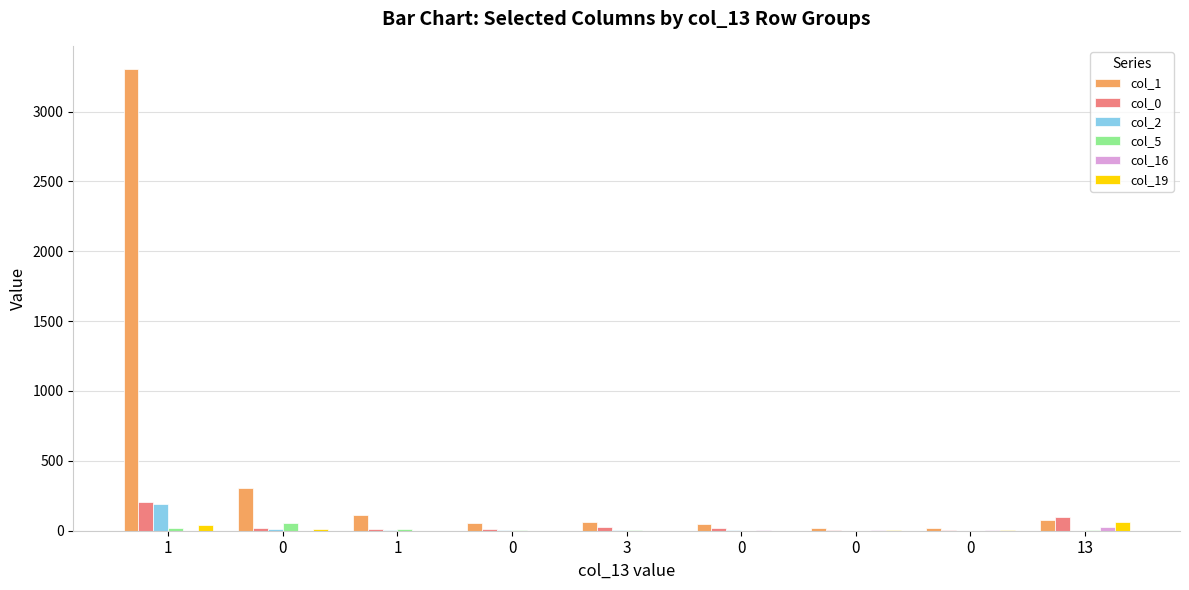

What is the difference between the maximum and minimum values in the col_2 series?

191